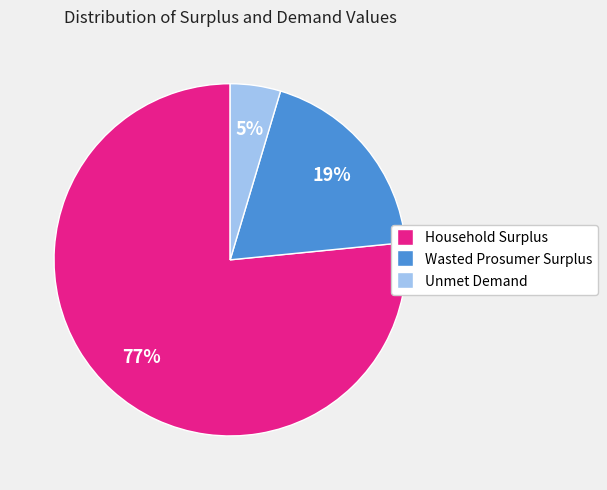

How many slices are in this pie chart?

3